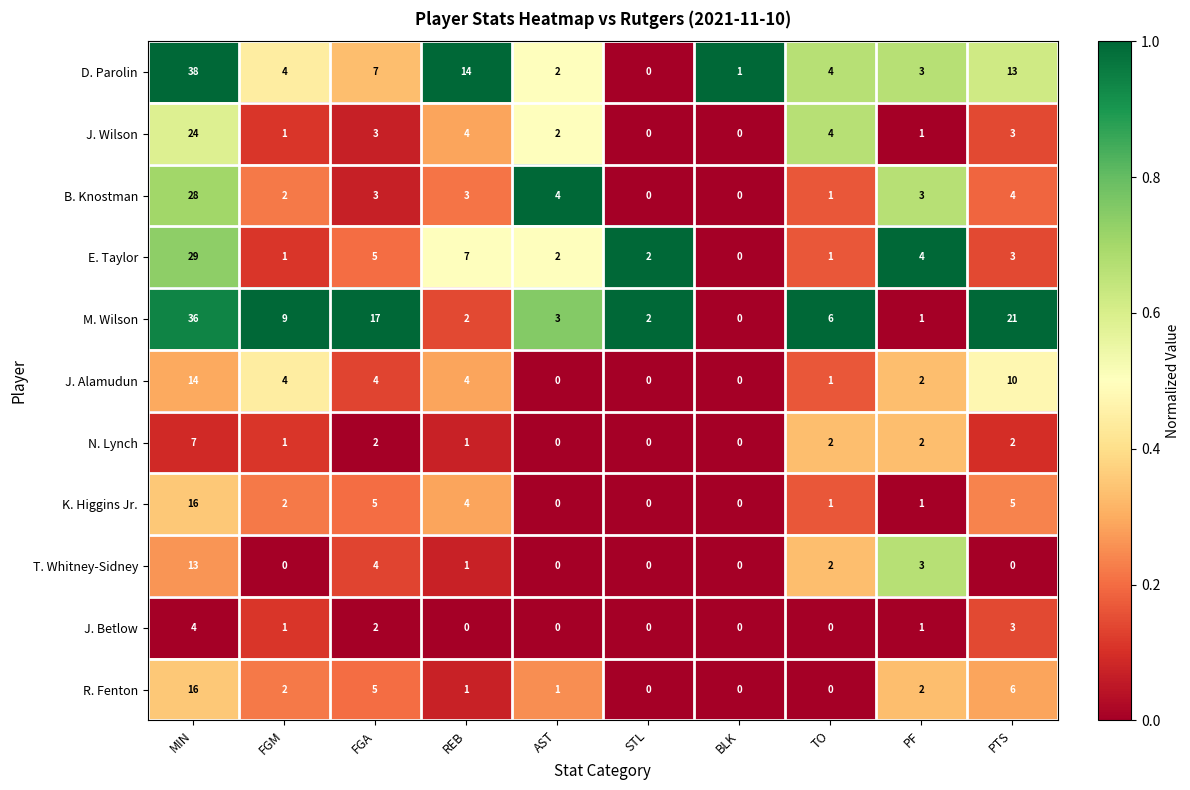

At which category does the chart reach its peak across all series?

MIN